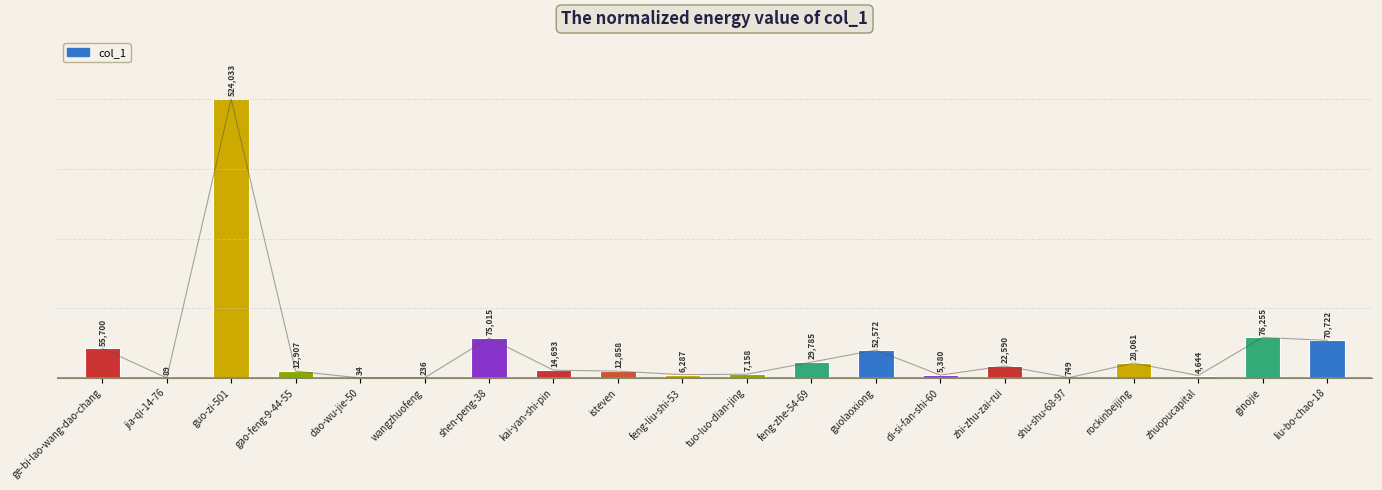

Reading left to right, list all the values displayed in this chart.

55700	89	524033	12907	34	236	75015	14693	12858	6287	7158	29785	52572	5380	22590	749	28061	4644	76255	70722